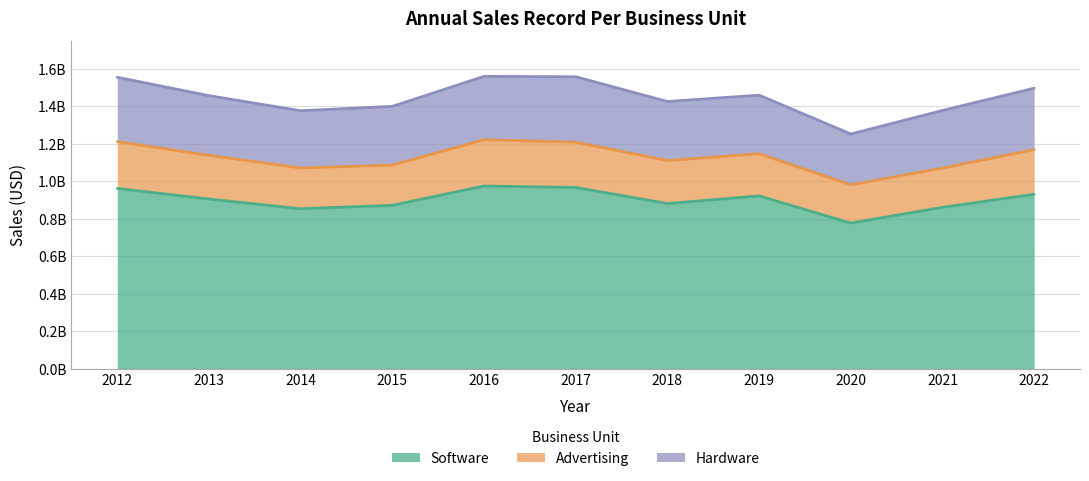

True or false: Advertising has a value of 246801536 at 2016.

True